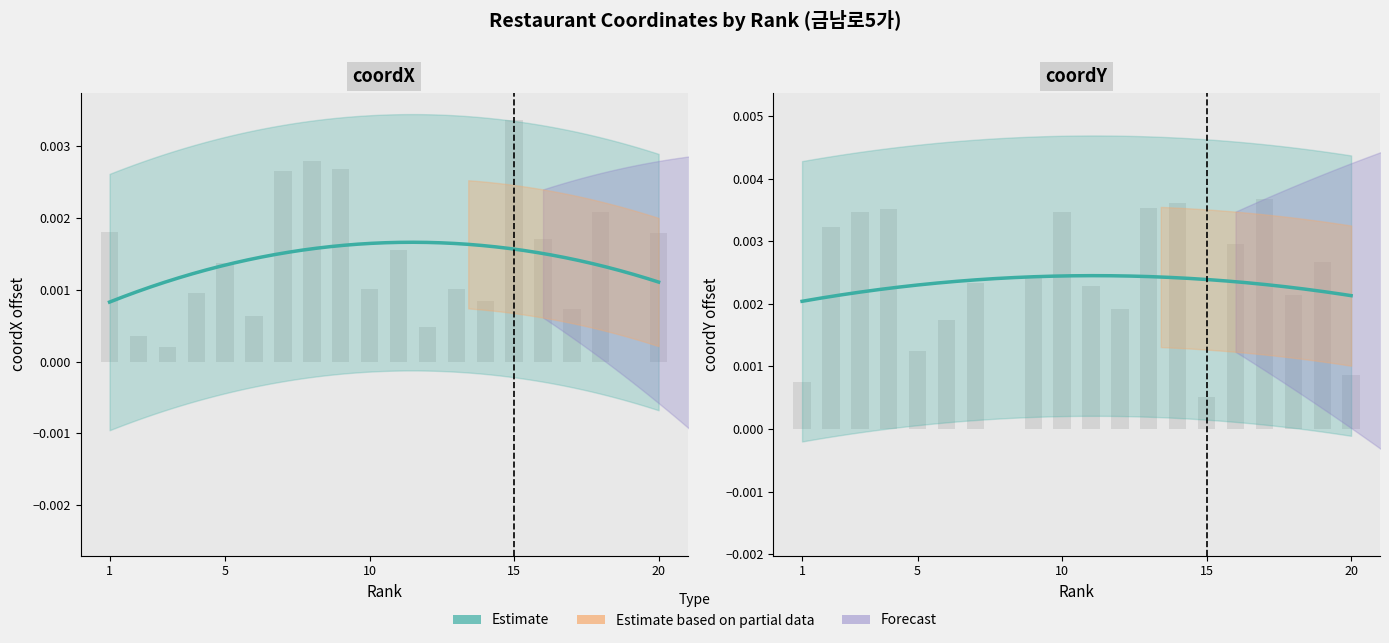

Between 2 and 14, which is larger?

14